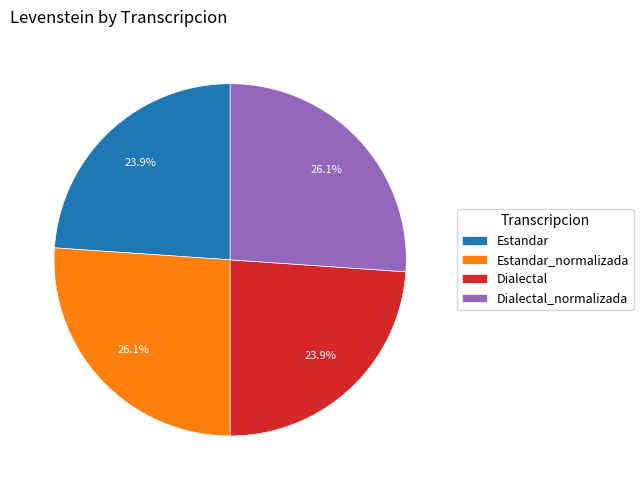

Between Estandar and Dialectal_normalizada, which is larger?

Dialectal_normalizada